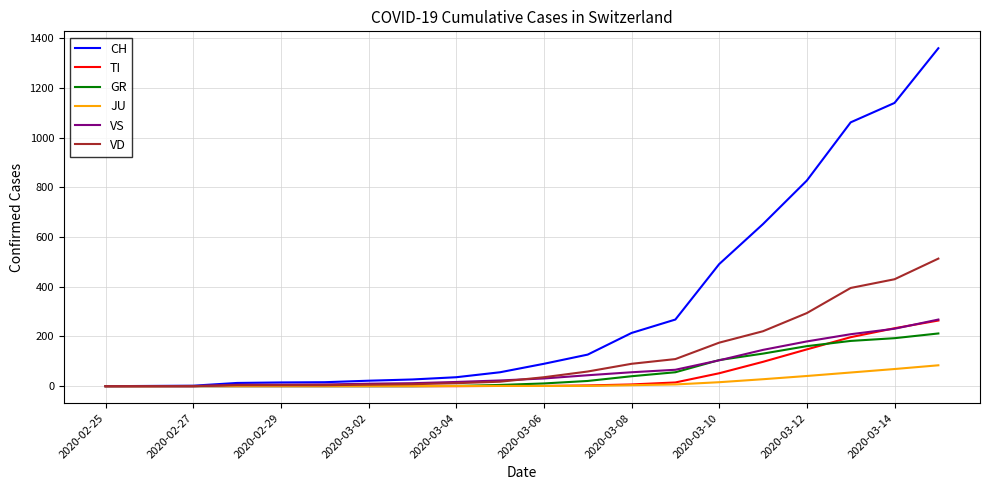

Which series has the largest total across all categories?

CH